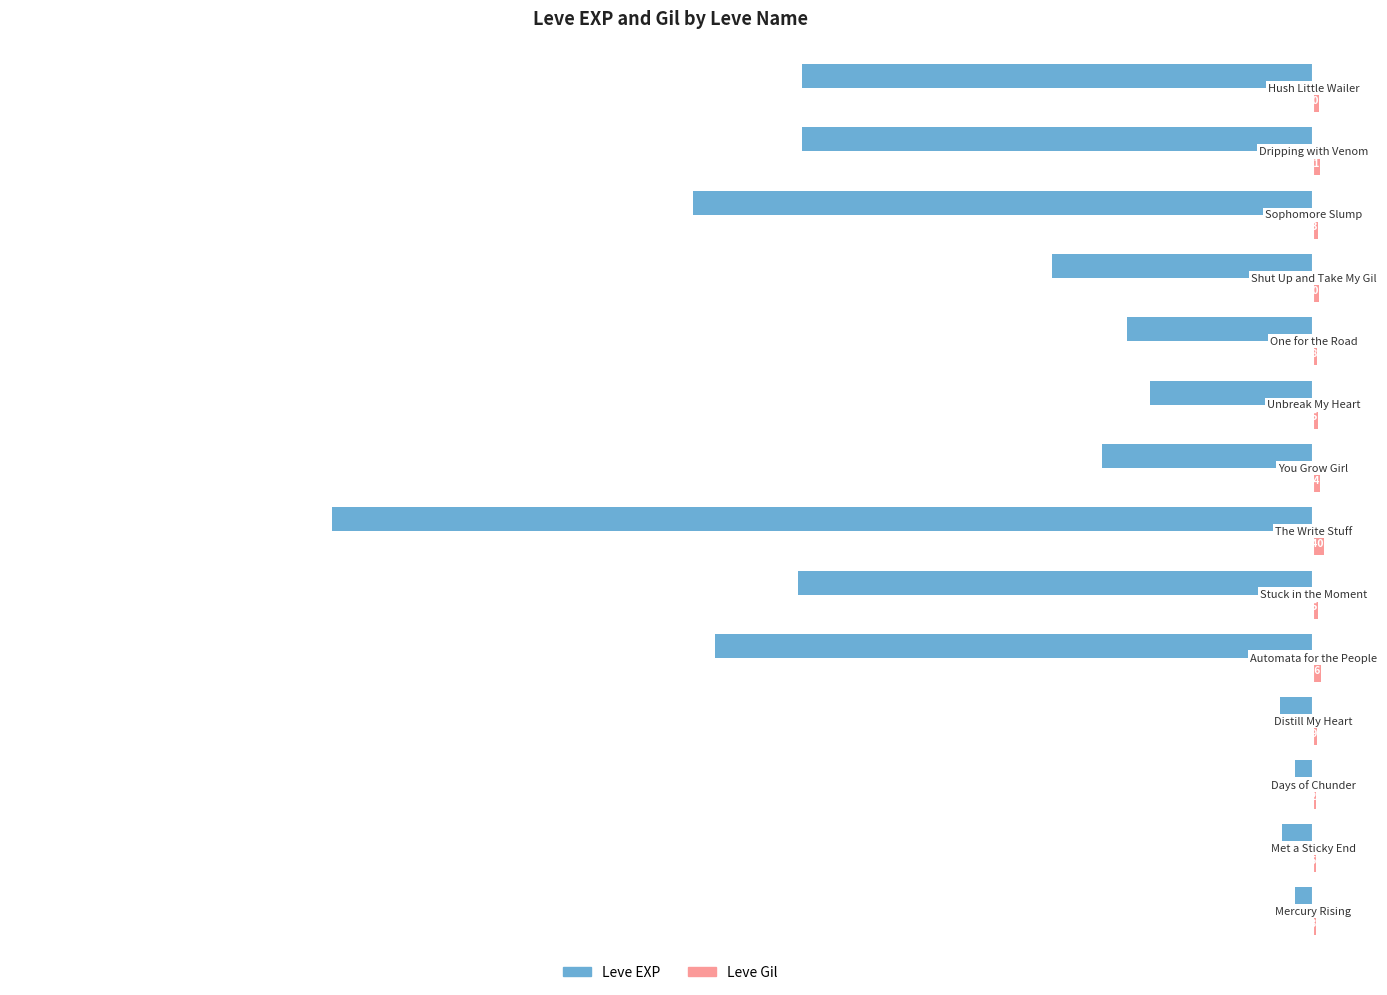

What is the sum of all Leve EXP values?

-196840